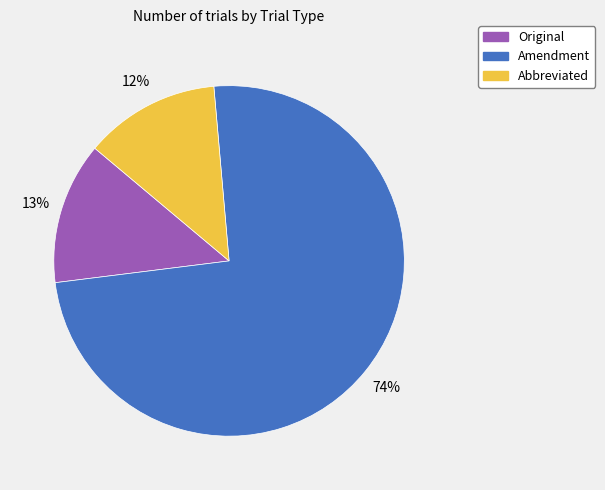

Combined, do Amendment and Original account for over 50%?

Yes